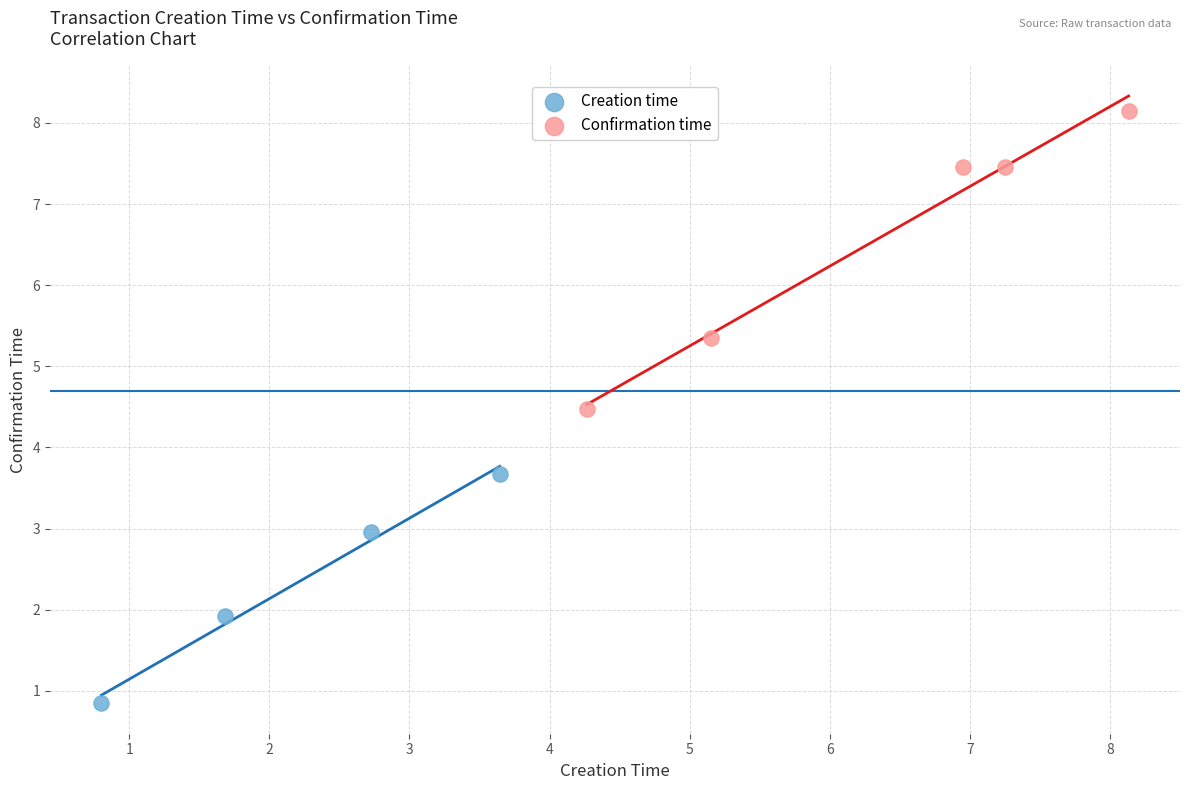

Which series contains the highest Y value?

Confirmation time